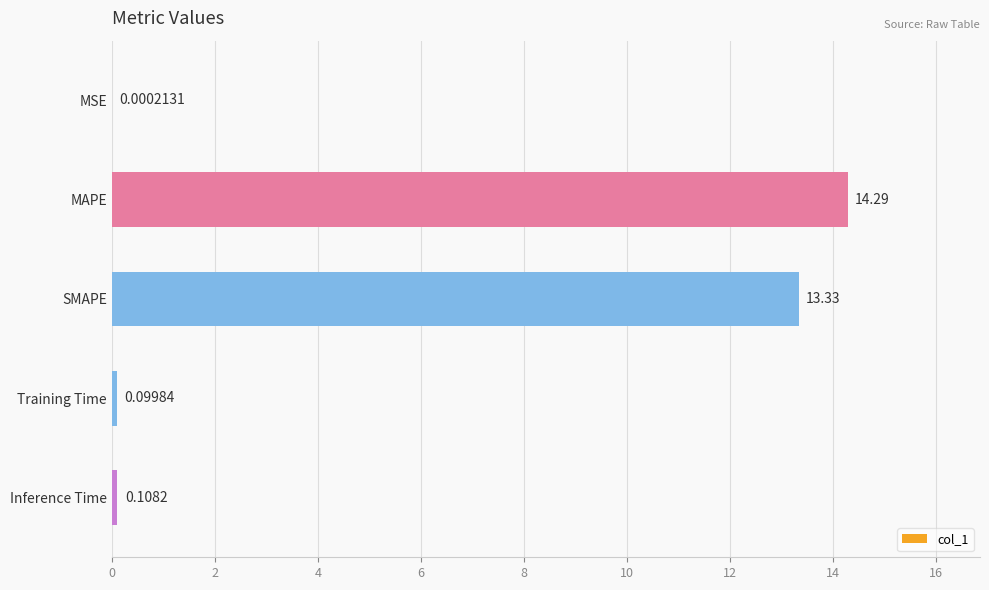

Where is the data nearest to the value 7?

SMAPE